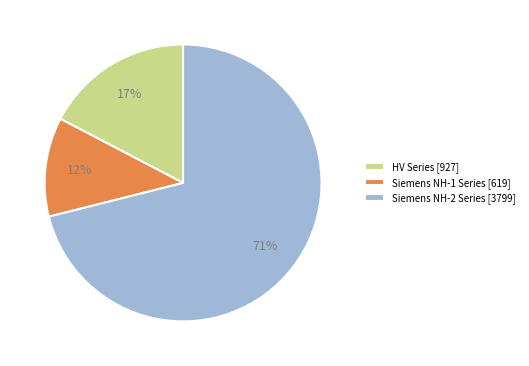

To the nearest percent, what is the average slice percentage?

33%